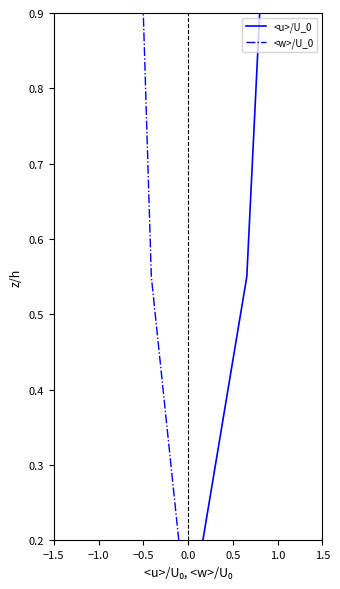

How many <u>/U_0 values are between 0 and 1?

3